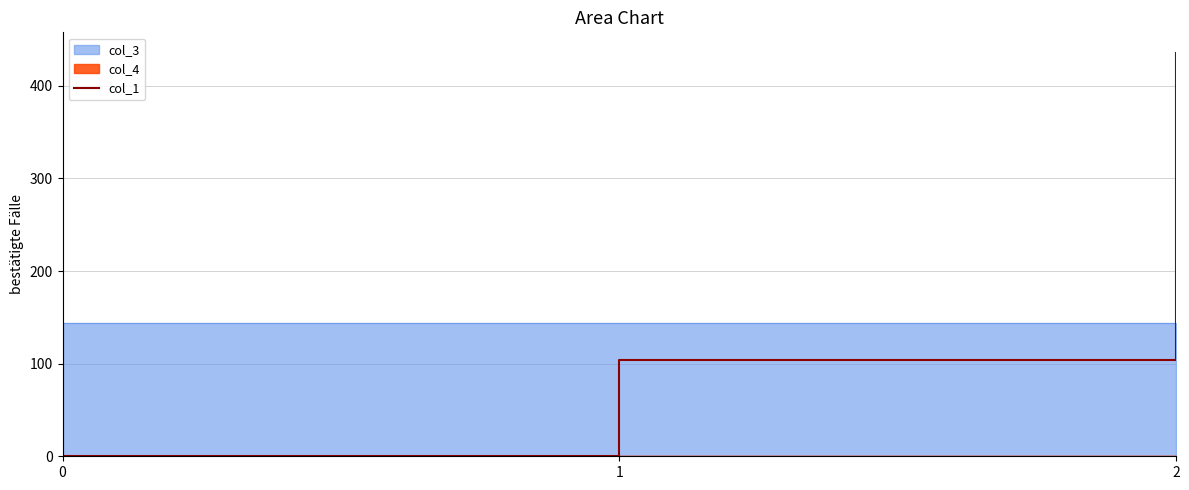

How many positive values does the col_1 series have?

2